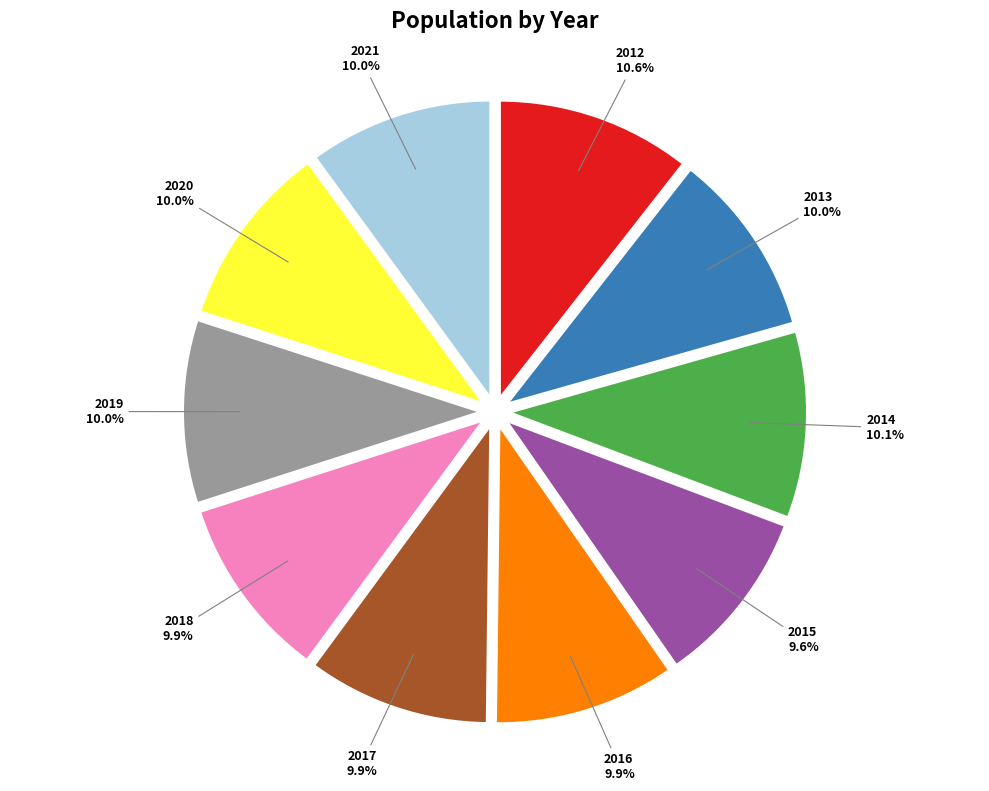

Is there any slice that represents more than half of the pie?

No